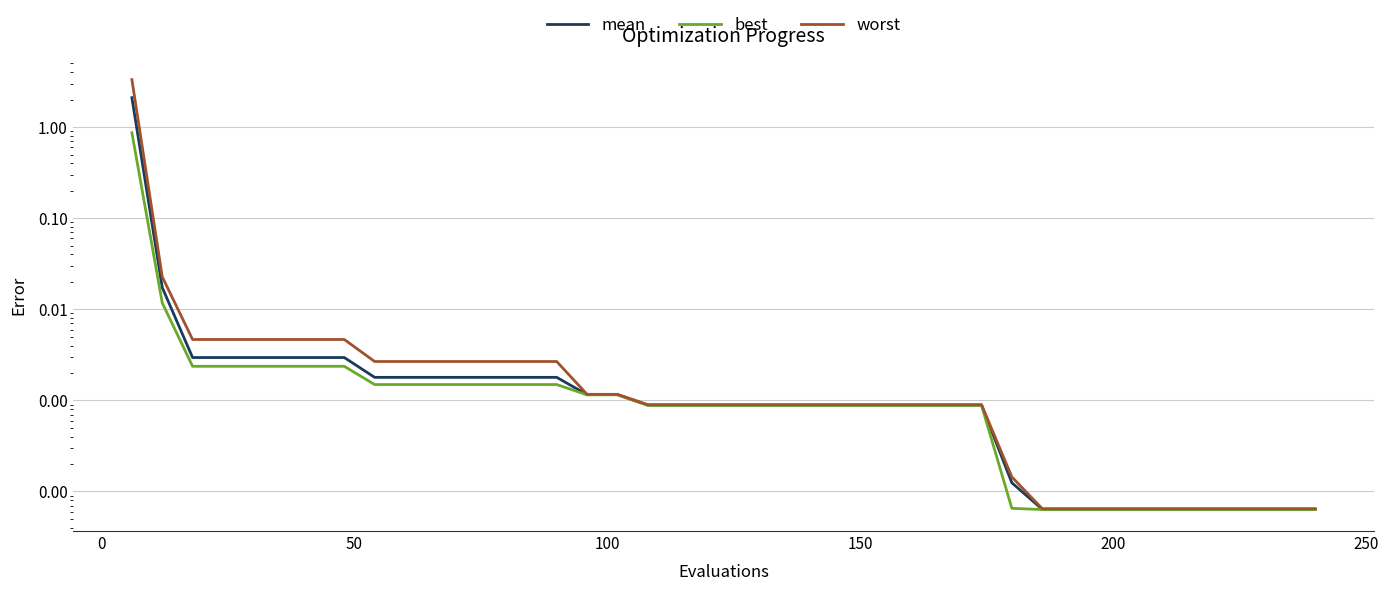

True or false: worst has a value of 0.0 at 150.

False